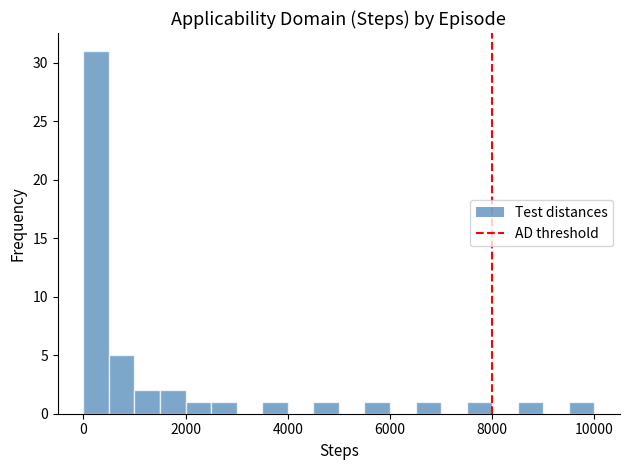

Read against the x-axis, roughly where is the centre of the tallest bar?

200